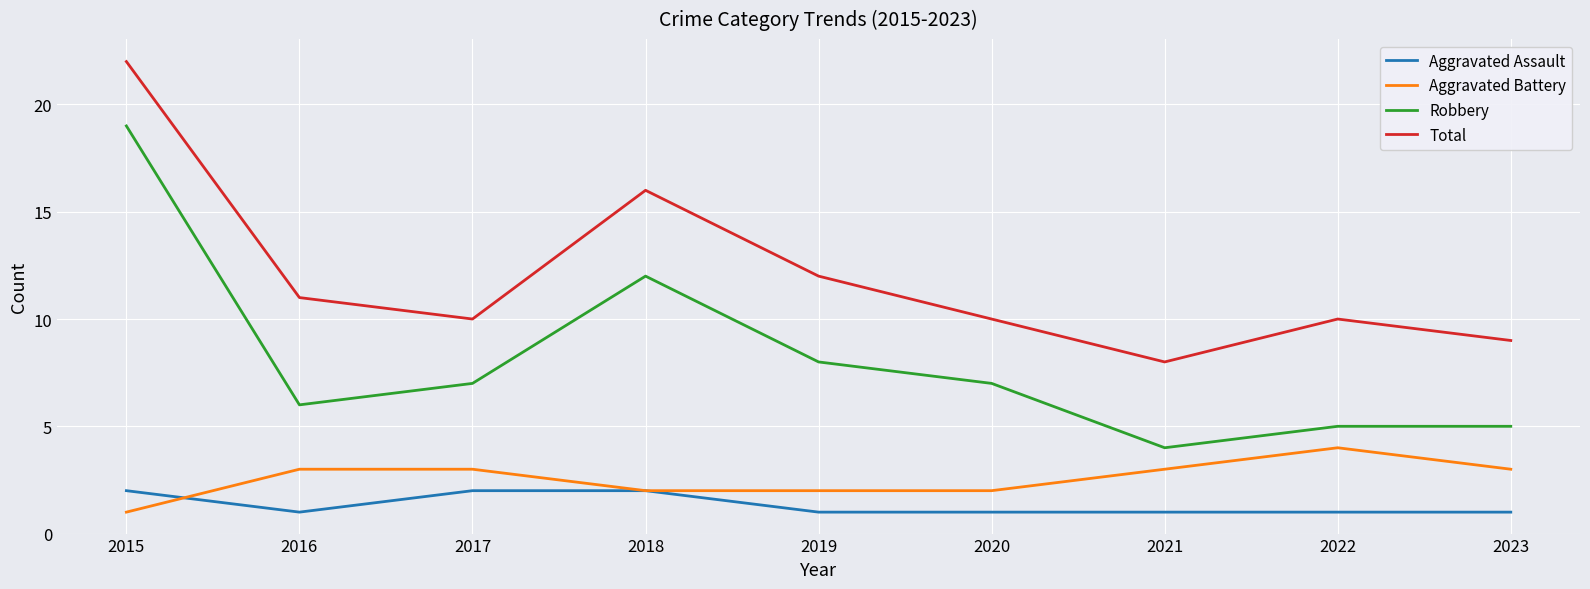

What is the total value across all series at 2016?

21